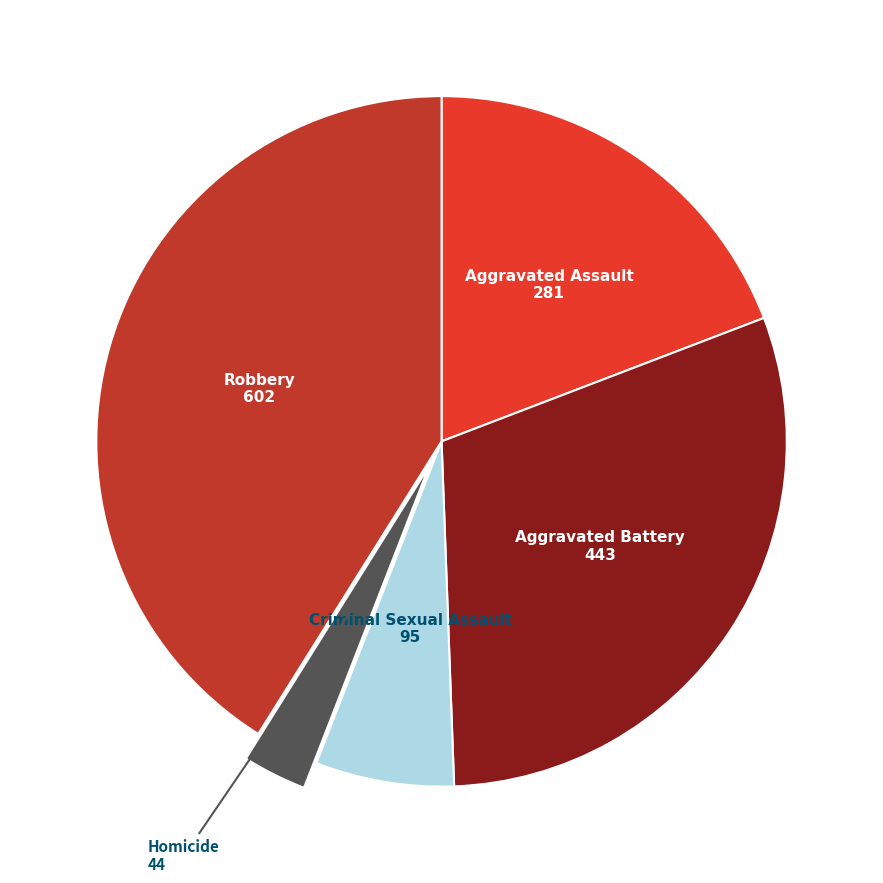

Does any single category account for the majority?

No